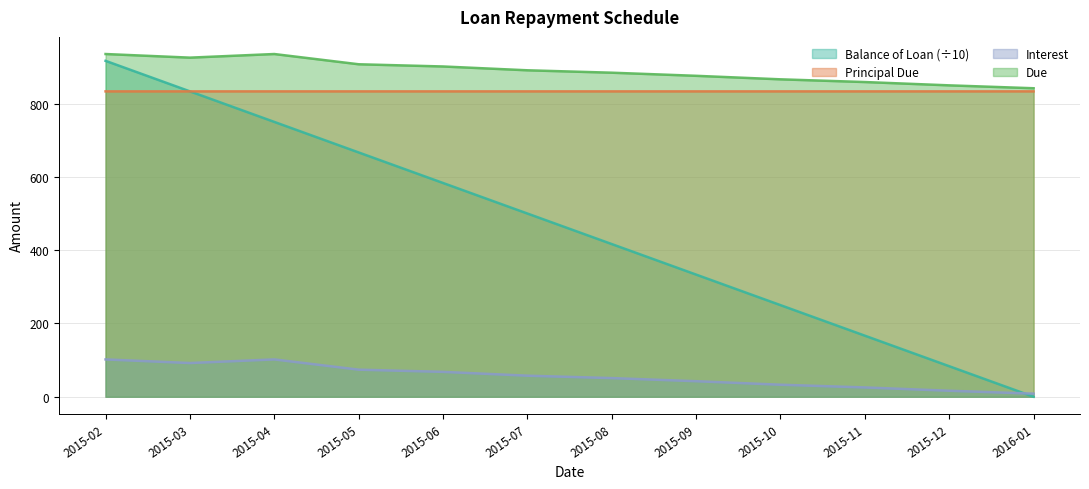

What is the difference between the highest and lowest values at 2015-08?

833.3